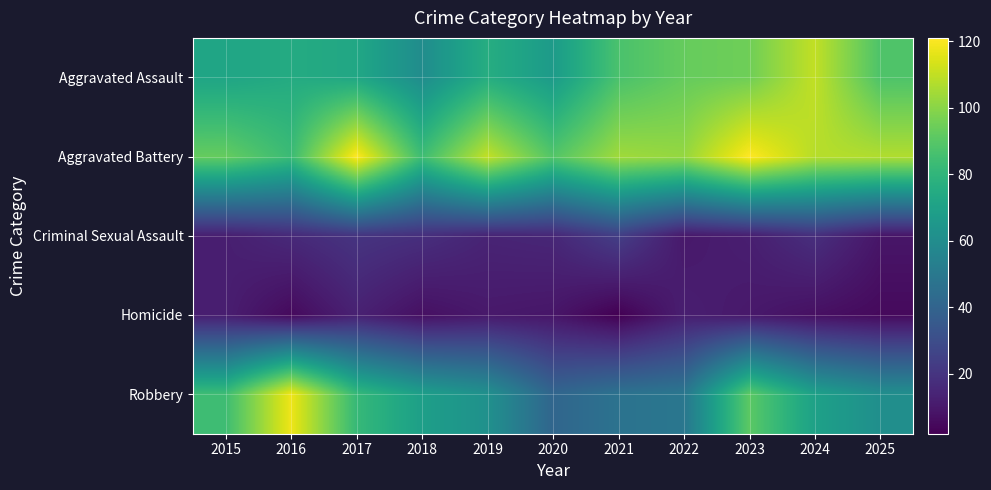

Reading left to right, extract all data points from this chart.

Aggravated Assault: 2015=72	2016=75	2017=73	2018=60	2019=76	2020=67	2021=87	2022=93	2023=95	2024=110	2025=88
Aggravated Battery: 2015=93	2016=83	2017=121	2018=84	2019=110	2020=89	2021=104	2022=102	2023=121	2024=108	2025=107
Criminal Sexual Assault: 2015=12	2016=16	2017=20	2018=18	2019=14	2020=15	2021=24	2022=10	2023=12	2024=18	2025=9
Homicide: 2015=12	2016=5	2017=13	2018=7	2019=10	2020=9	2021=2	2022=12	2023=10	2024=7	2025=5
Robbery: 2015=84	2016=118	2017=82	2018=69	2019=62	2020=41	2021=47	2022=49	2023=91	2024=70	2025=61